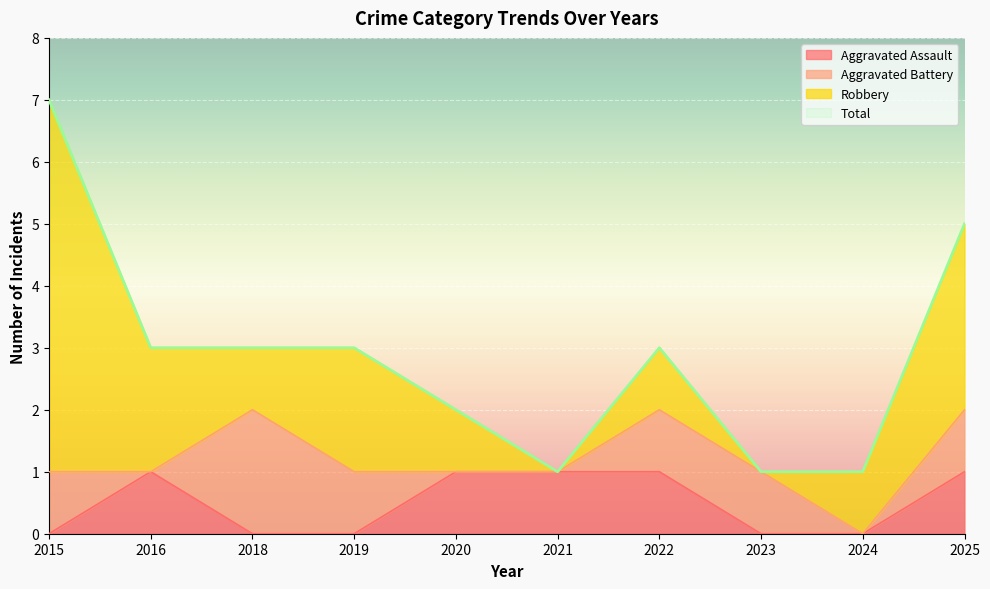

Reading right to left, extract all data points from this chart.

Aggravated Assault: 1	0	0	1	1	1	0	0	1	0
Total: 5	1	1	3	1	2	3	3	3	7